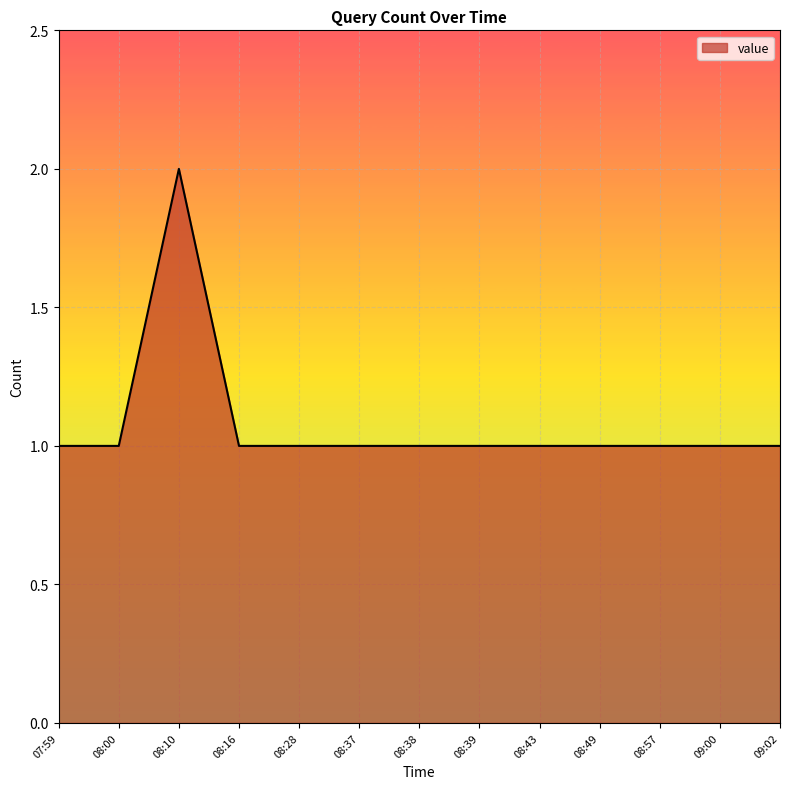

At which category does the chart reach its peak across all series?

08:10